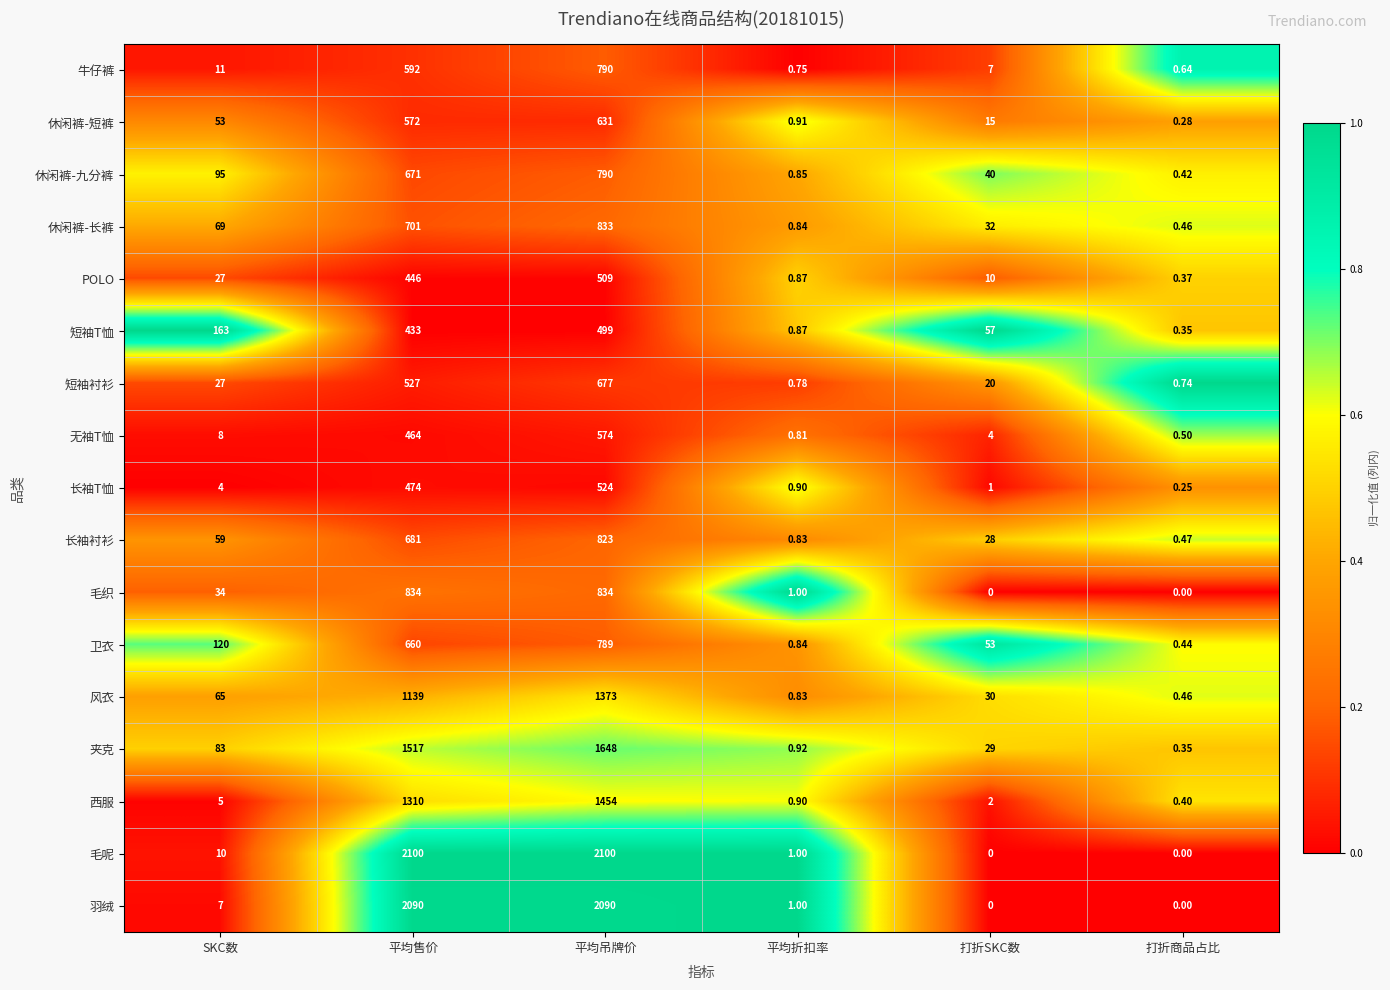

Which series changed the most between 平均售价 and 平均吊牌价?

风衣